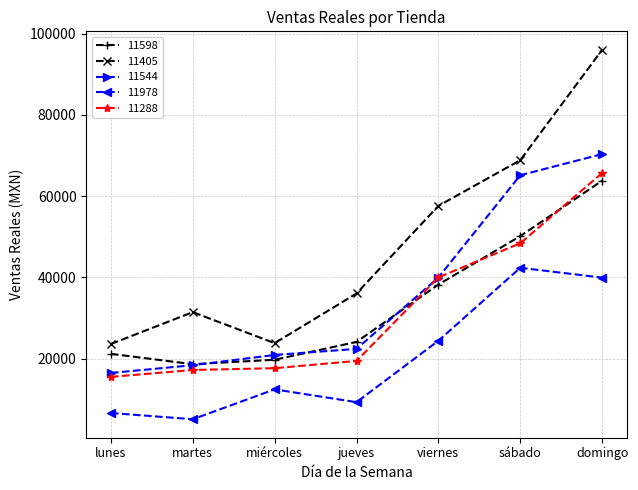

Which series has the largest total across all categories?

11405